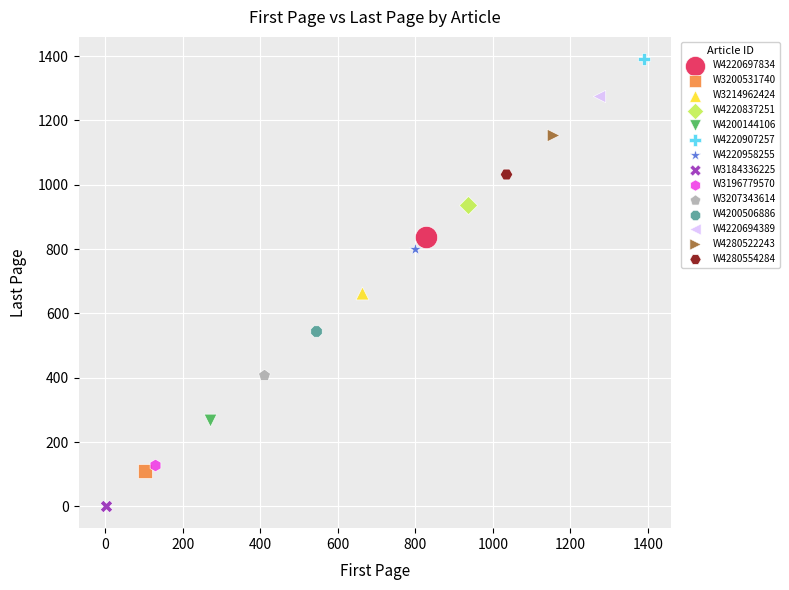

What are all the series names shown in the legend?

W4220697834, W3200531740, W3214962424, W4220837251, W4200144106, W4220907257, W4220958255, W3184336225, W3196779570, W3207343614, W4200506886, W4220694389, W4280522243, W4280554284